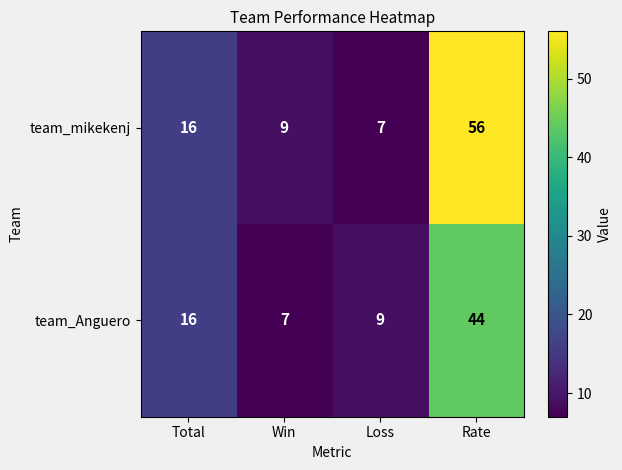

Reading right to left, list all the values displayed in this chart.

team_mikekenj: Rate=56	Loss=7	Win=9	Total=16
team_Anguero: Rate=44	Loss=9	Win=7	Total=16